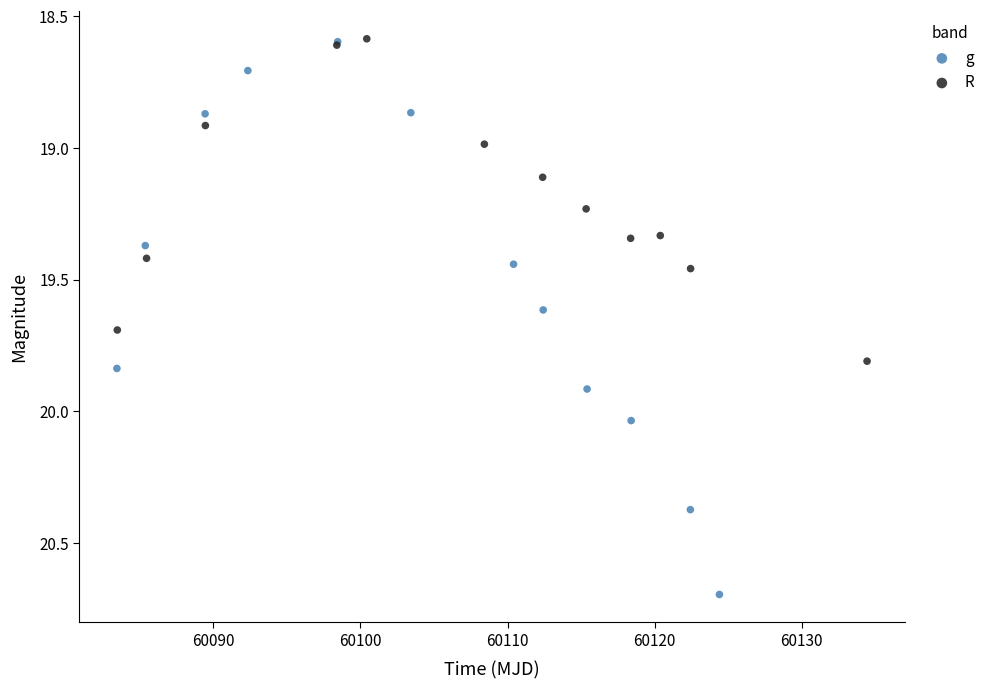

Which series contains the highest Y value?

g